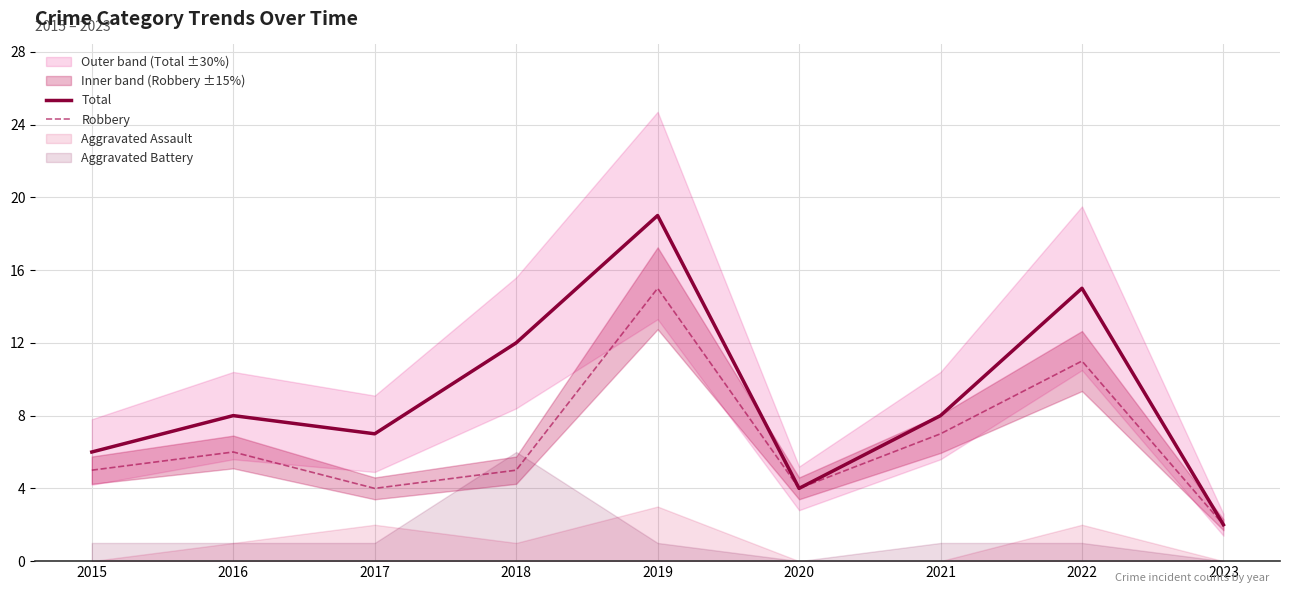

Is the value of Robbery at 2021 greater than the value of Total at 2023?

Yes